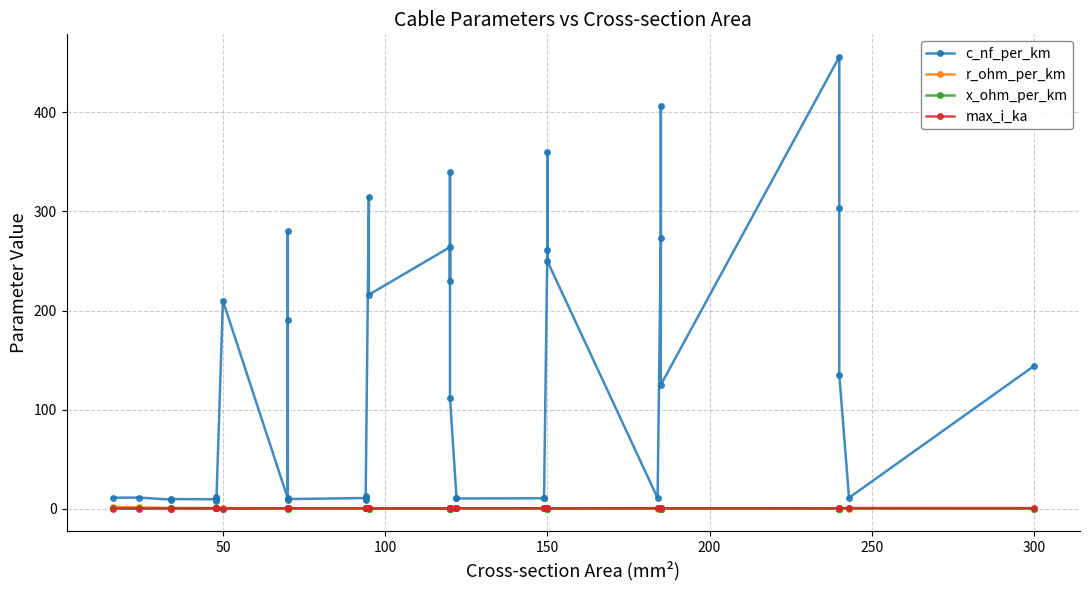

How many lines are shown in the chart?

4